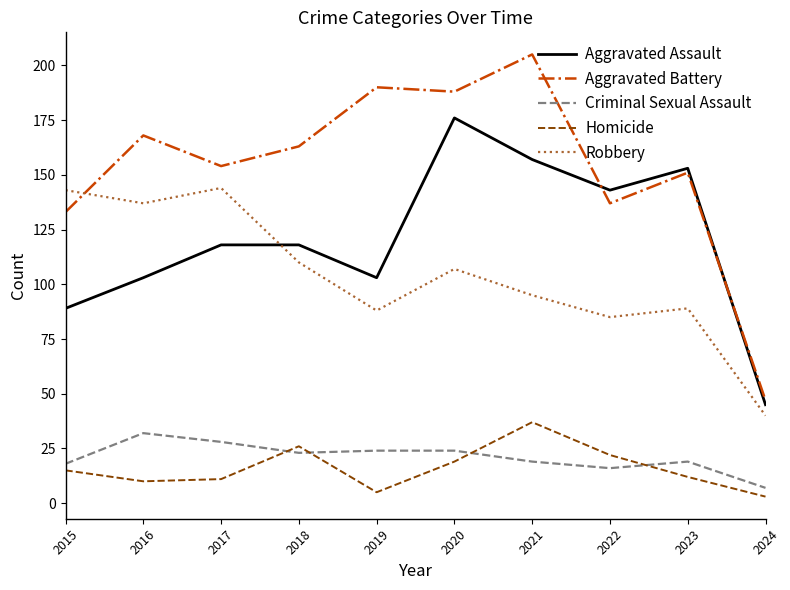

At which label does Criminal Sexual Assault first exceed 23?

2016